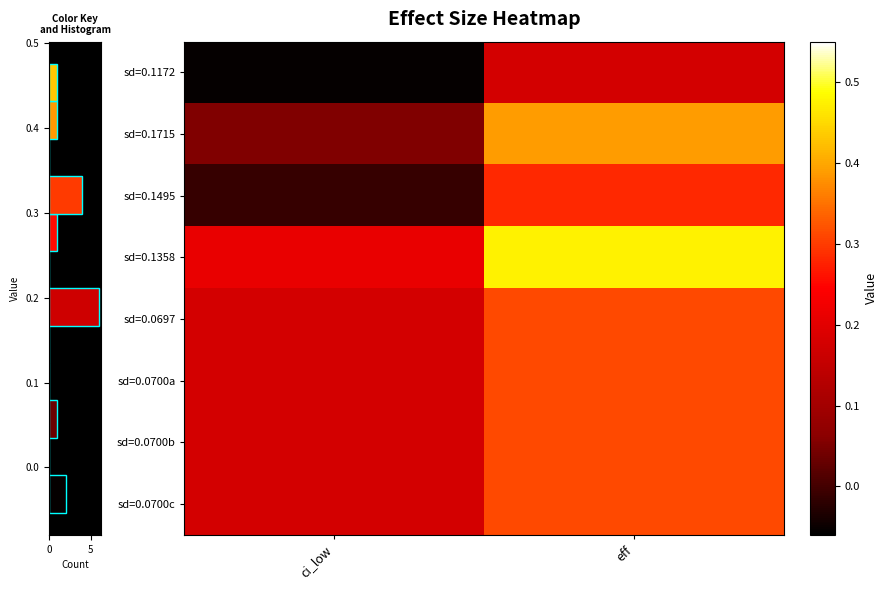

What is the highest value of the sd=0.1172 series?

0.2